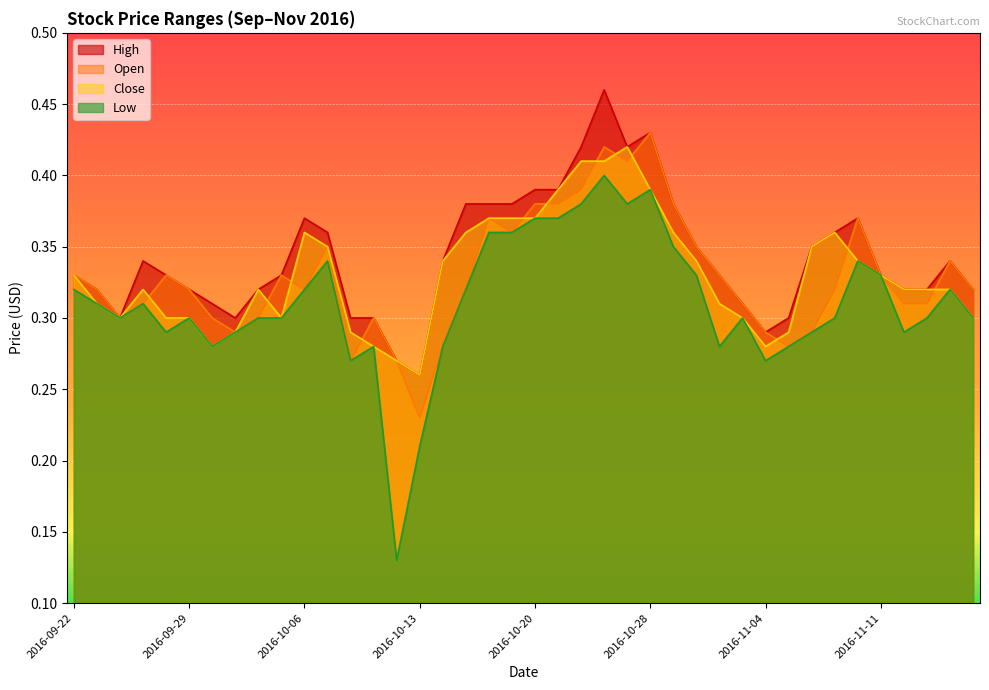

List the series in order of their peak value, highest first.

High, Open, Close, Low